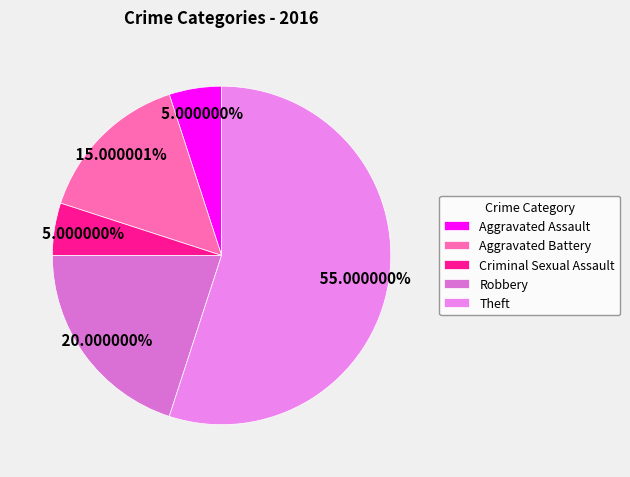

Does Aggravated Assault represent more than half of the total?

No